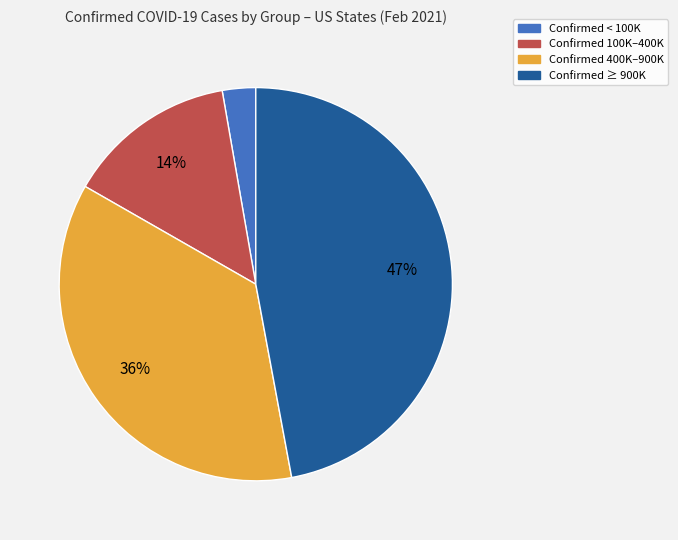

To the nearest percent, what is the average slice percentage?

25%